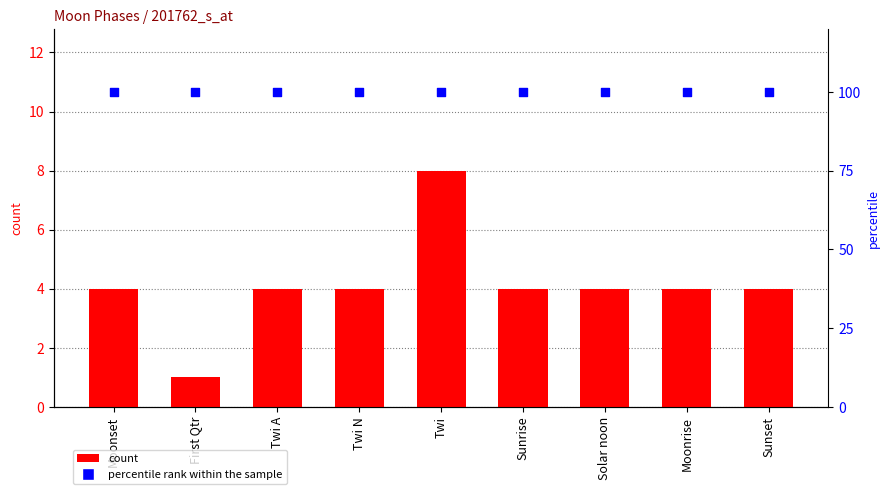

What are all the series names shown in the legend?

count, percentile rank within the sample